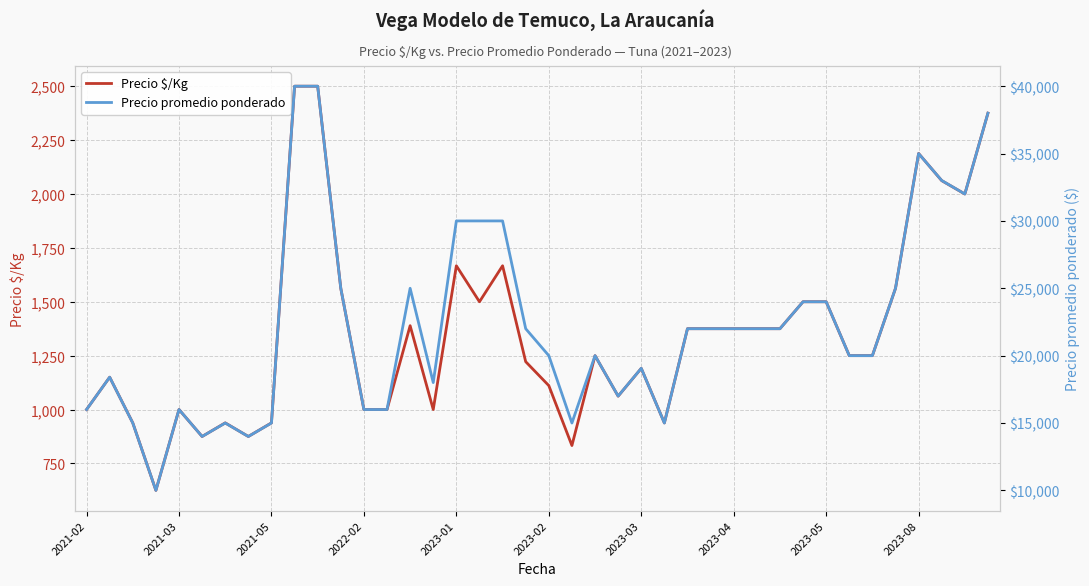

What is the smallest value displayed?

625